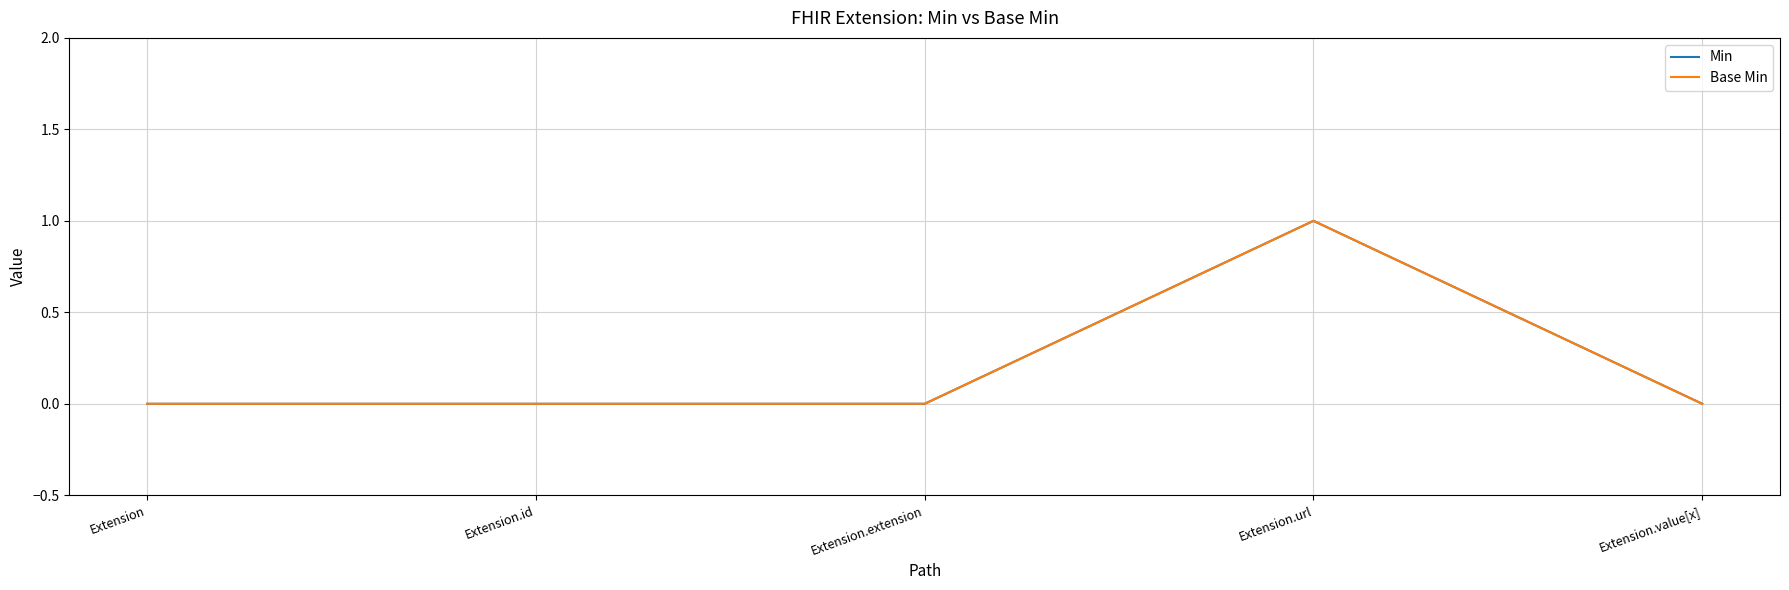

Is this an area chart (filled region under the line)?

No